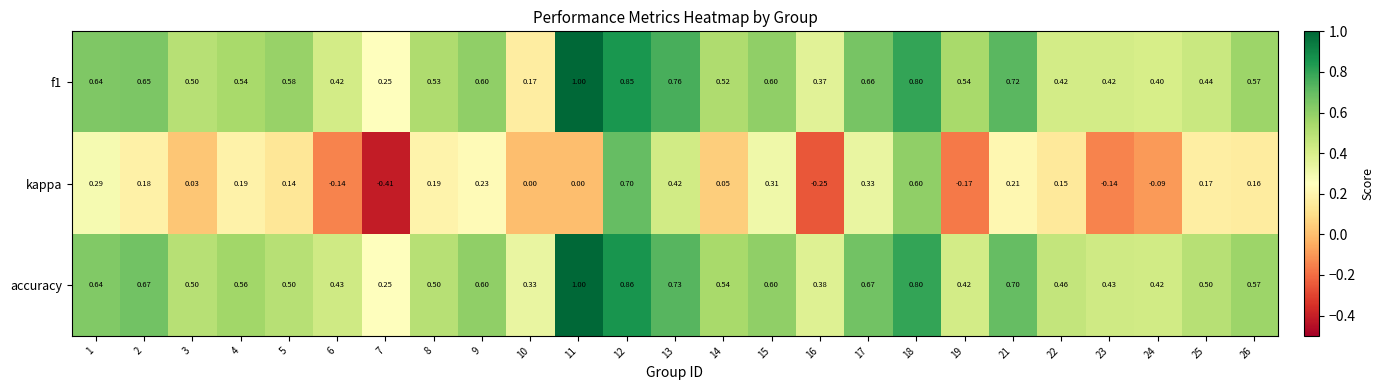

Is the value of f1 at 23 greater than the value of kappa at 12?

No